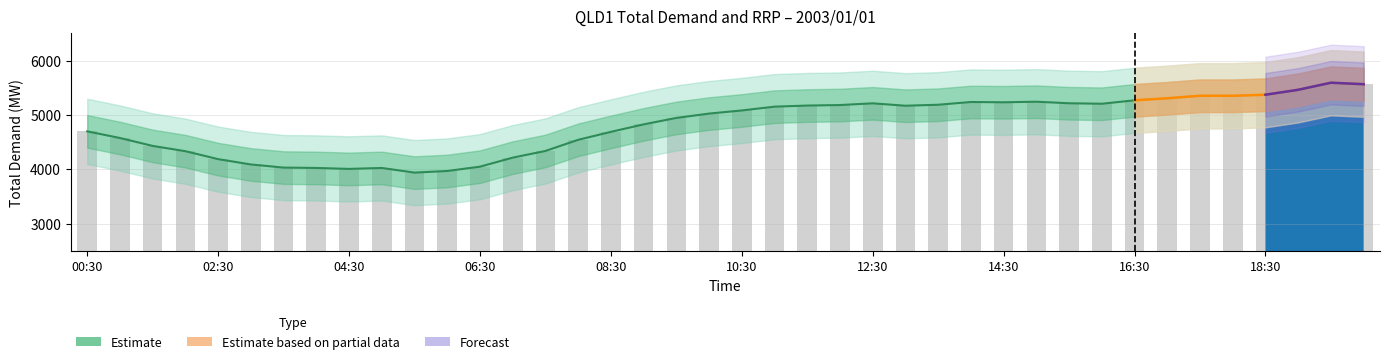

The value at 15 is 4543.2. True or false?

True